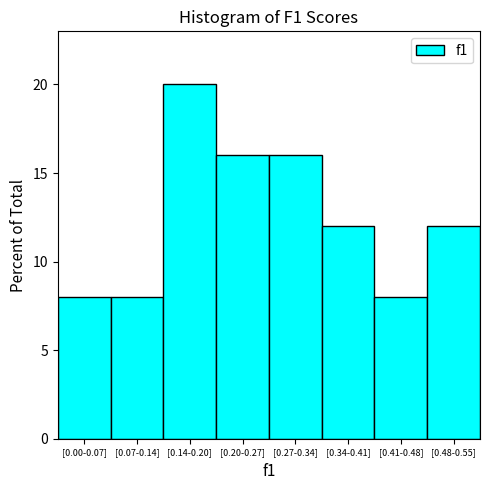

Reading left to right, extract all data points from this chart.

8	8	20	16	16	12	8	12